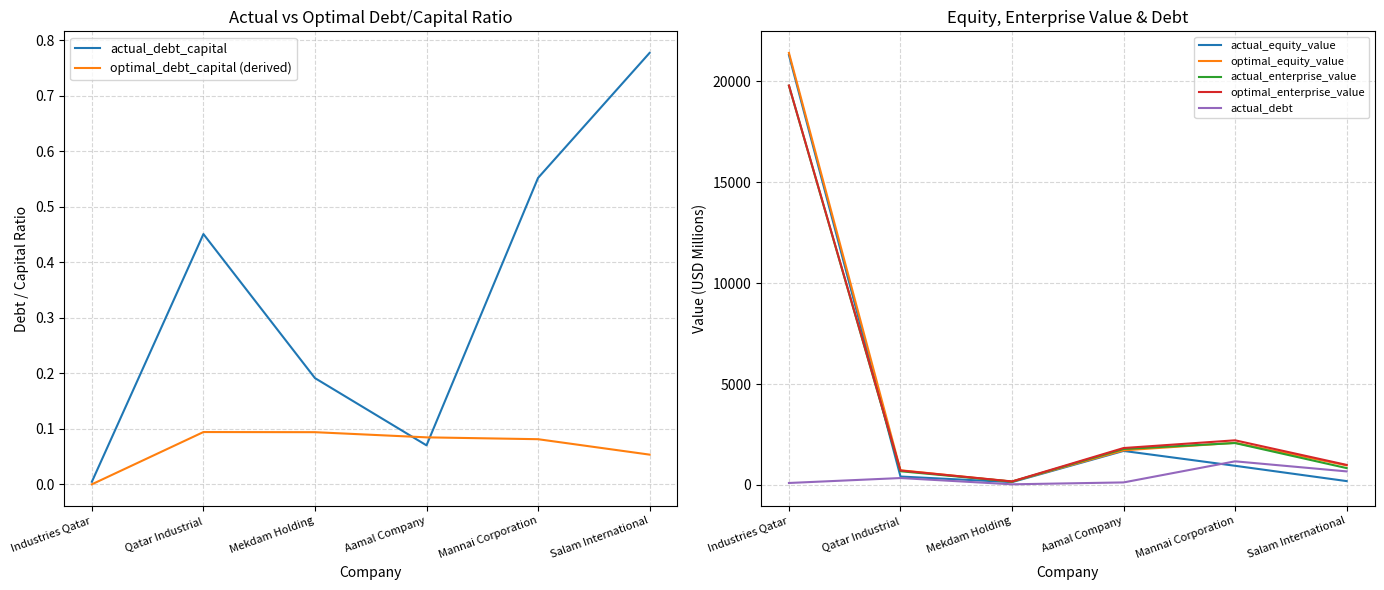

The actual_debt series shows 1976.6 at Mannai Corporation. True or false?

False